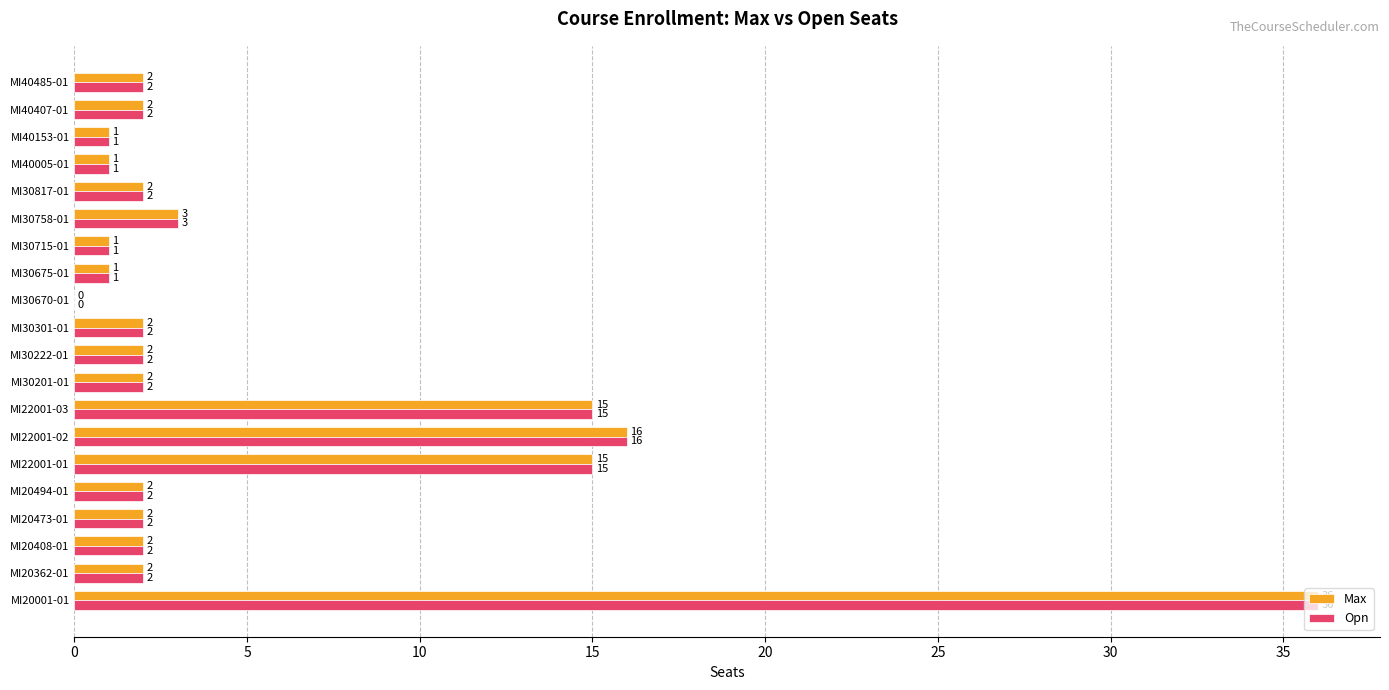

What is the sum of the Opn values at MI40407-01 and MI20473-01?

4